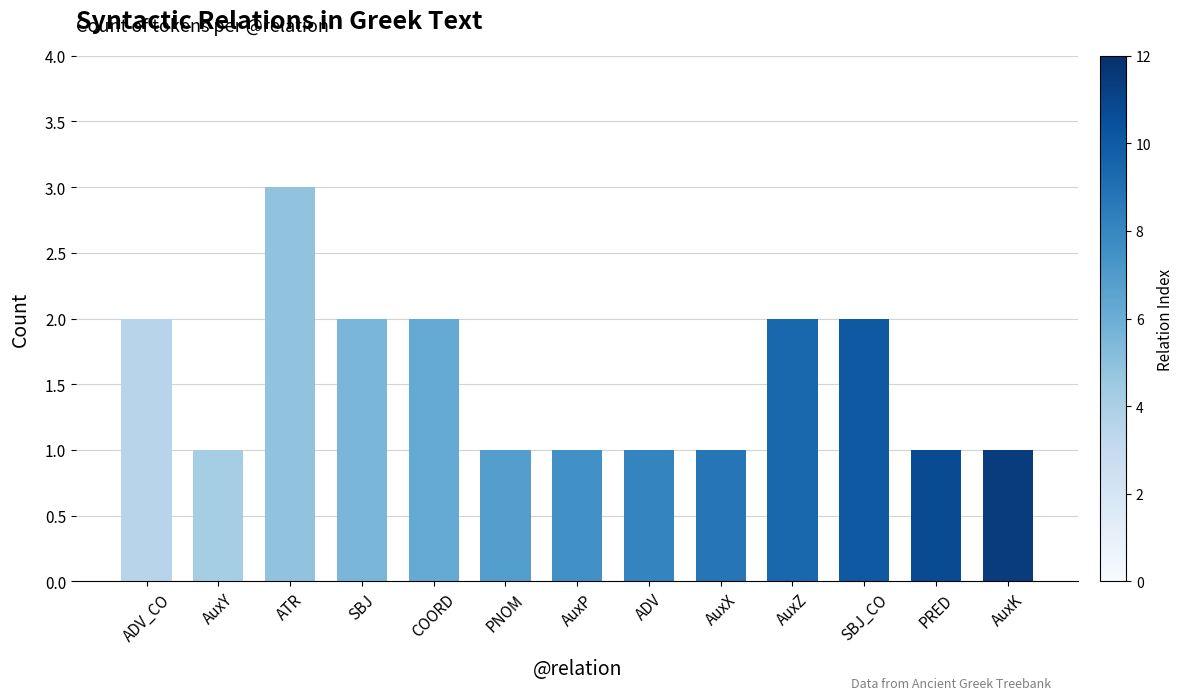

The chart shows a value of 1 at SBJ_CO. True or false?

False